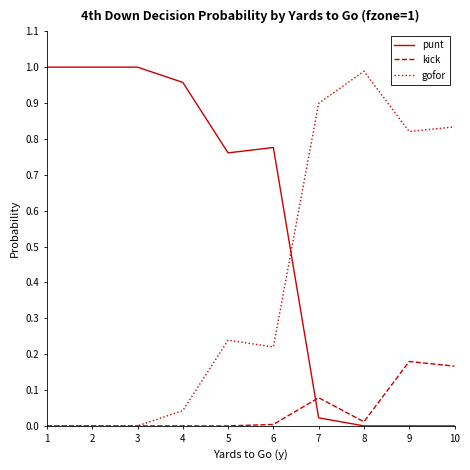

Is it true that kick equals 0.0 at 3?

True